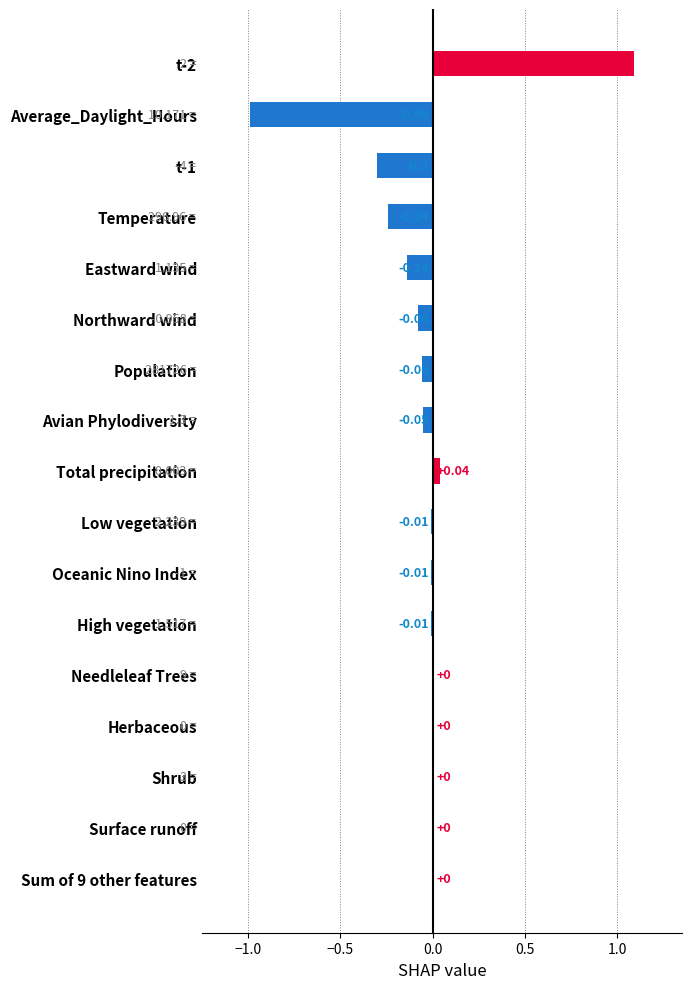

How many categories are shown in the chart?

17